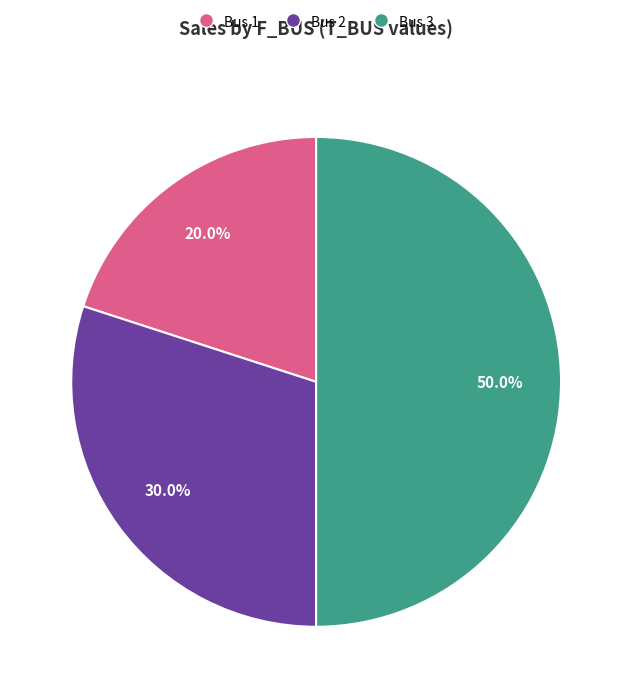

Does Bus 1 represent more than half of the total?

No